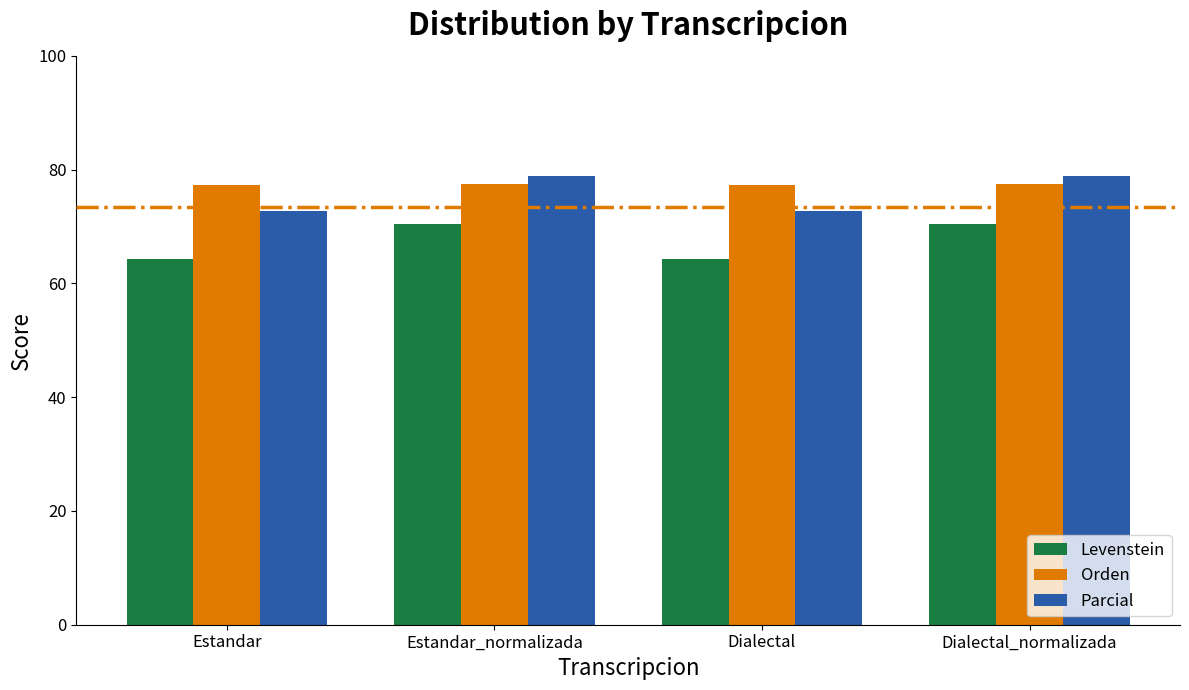

Between Dialectal and Dialectal_normalizada, which series saw the biggest shift?

Parcial